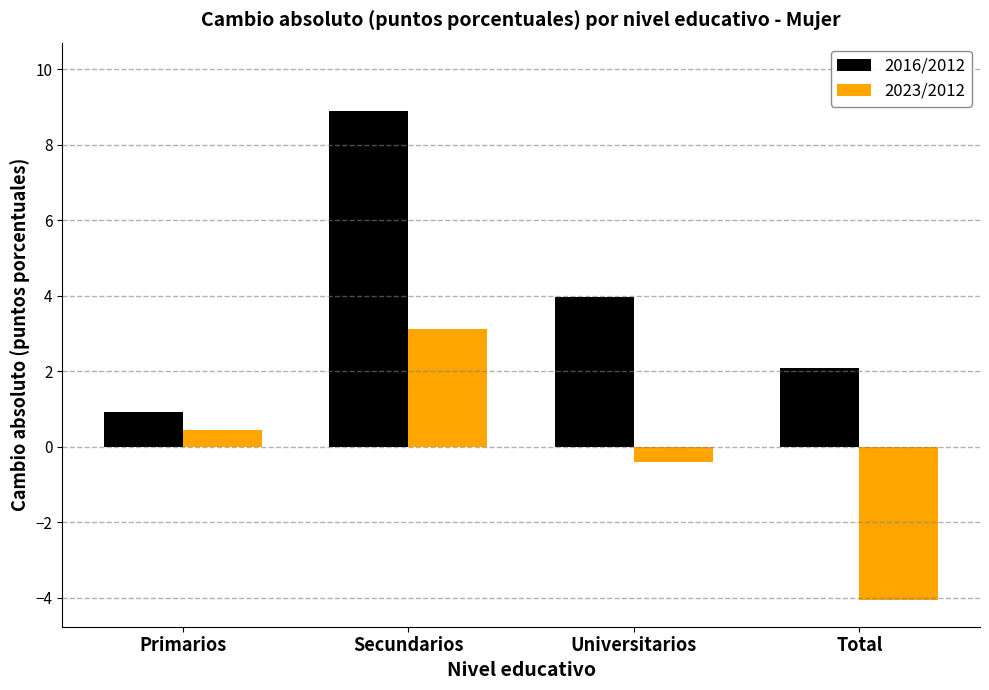

What is the difference between the 2023/2012 values at Primarios and Secundarios?

2.7